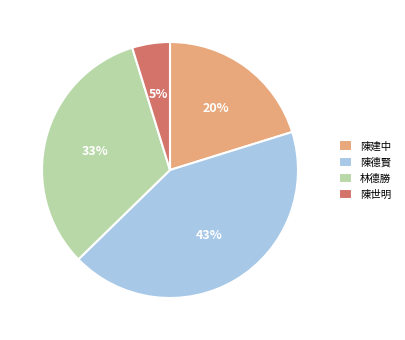

Combined, do 陳德賢 and 林德勝 account for over 50%?

Yes